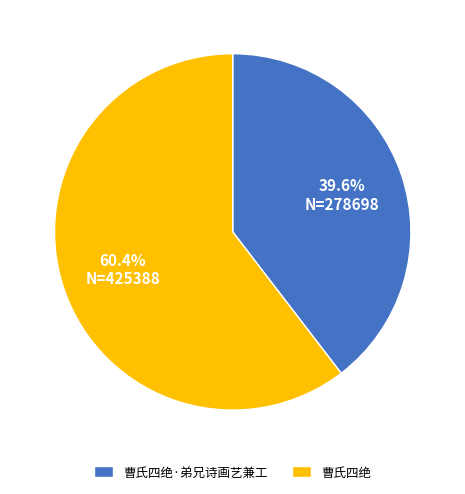

To the nearest percent, what portion does 曹氏四绝 represent?

60%